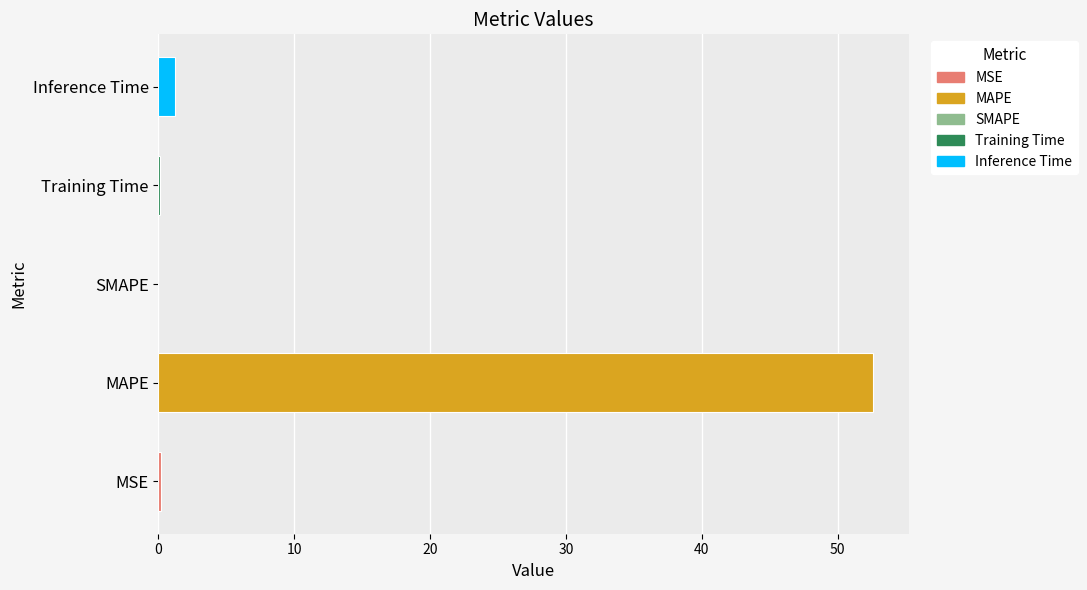

What is the greatest value displayed?

52.6